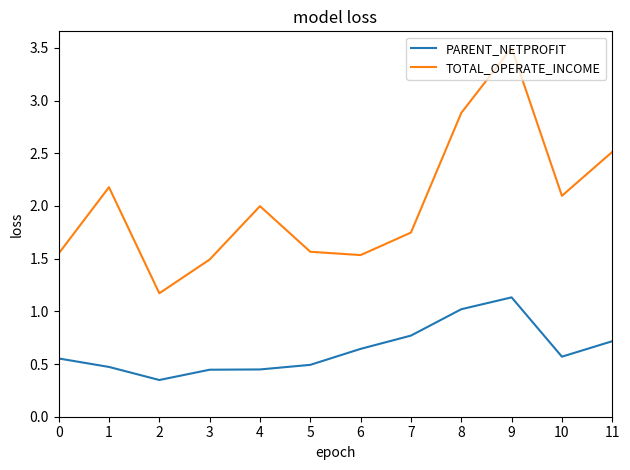

The value of TOTAL_OPERATE_INCOME at 1 is 1.4. True or false?

False